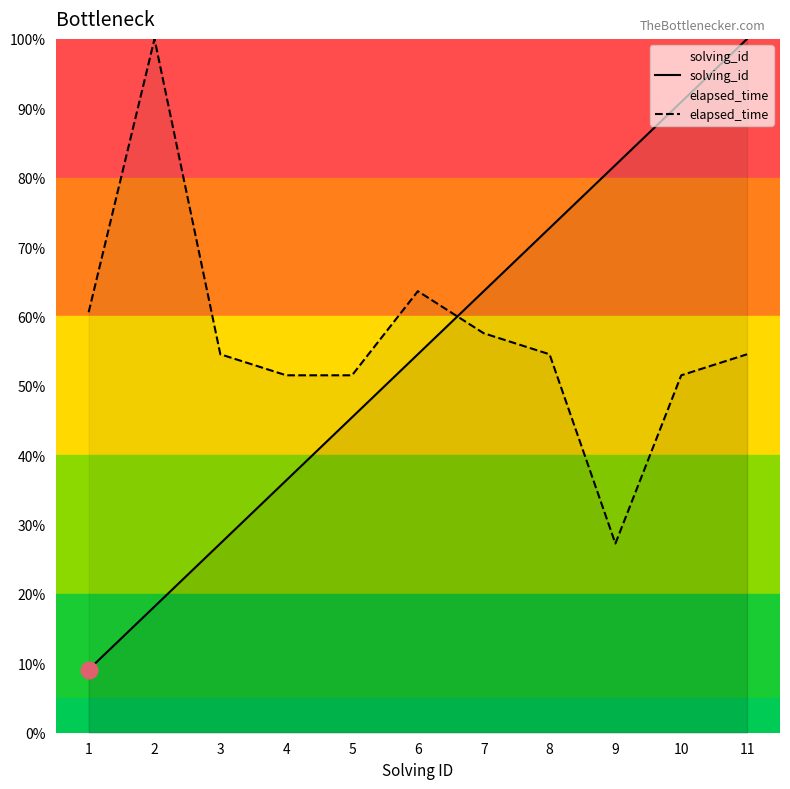

True or false: elapsed_time has a value of 0.5 at 3.

True